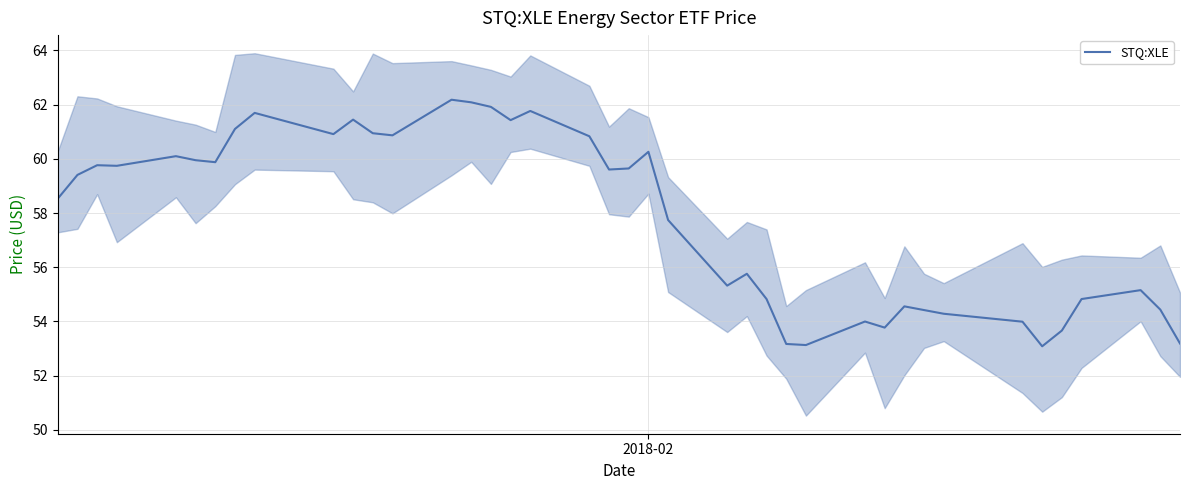

What is the value of the 22nd point from the left?

60.3